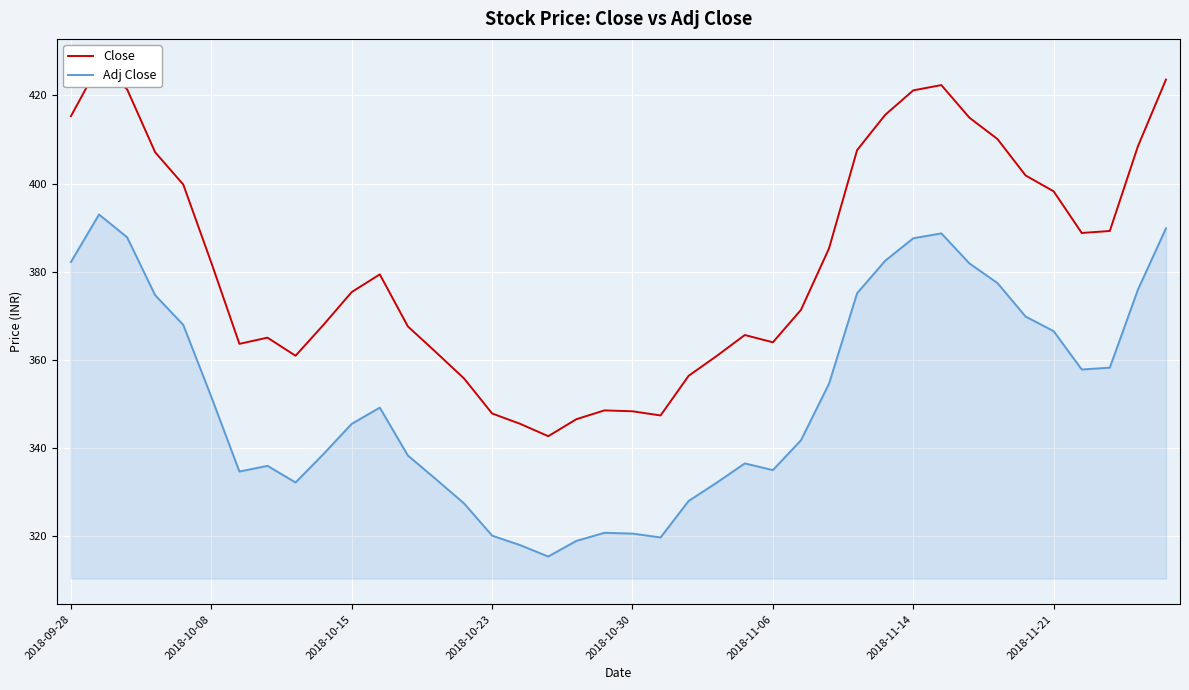

Reading left to right, extract all data points from this chart.

Close: 415.3	427.0	421.4	407.1	399.8	382.0	363.6	365.0	361.0	368.0	375.4	379.4	367.6	361.8	355.8	347.9	345.5	342.7	346.5	348.5	348.4	347.4	356.4	360.9	365.6	364.0	371.4	385.3	407.6	415.6	421.1	422.4	415.0	410.1	401.9	398.2	388.8	389.2	408.5	423.6
Adj Close: 382.2	393.0	387.8	374.7	368.0	351.6	334.7	336.0	332.2	338.7	345.5	349.2	338.3	332.9	327.5	320.1	318.0	315.4	318.9	320.8	320.6	319.7	328.0	332.2	336.5	335.0	341.8	354.6	375.1	382.5	387.6	388.7	381.9	377.4	369.8	366.5	357.8	358.2	375.9	389.9